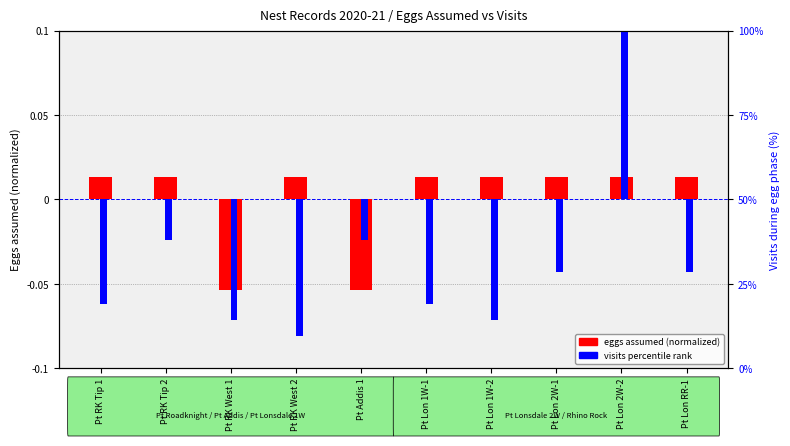

What is the sum of the visits percentile rank values at Pt Addis 1 and Pt Lon 1W-2?

-0.1